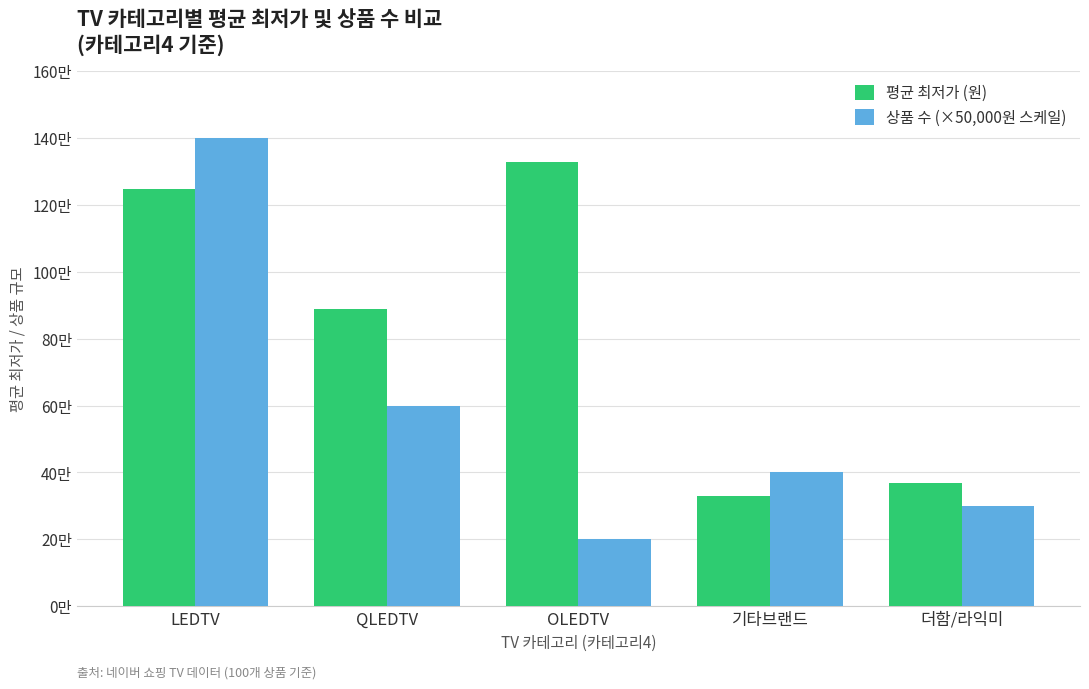

Rank the categories by 평균 최저가 (원) value from lowest to highest.

기타브랜드, 더함/라익미, QLEDTV, LEDTV, OLEDTV